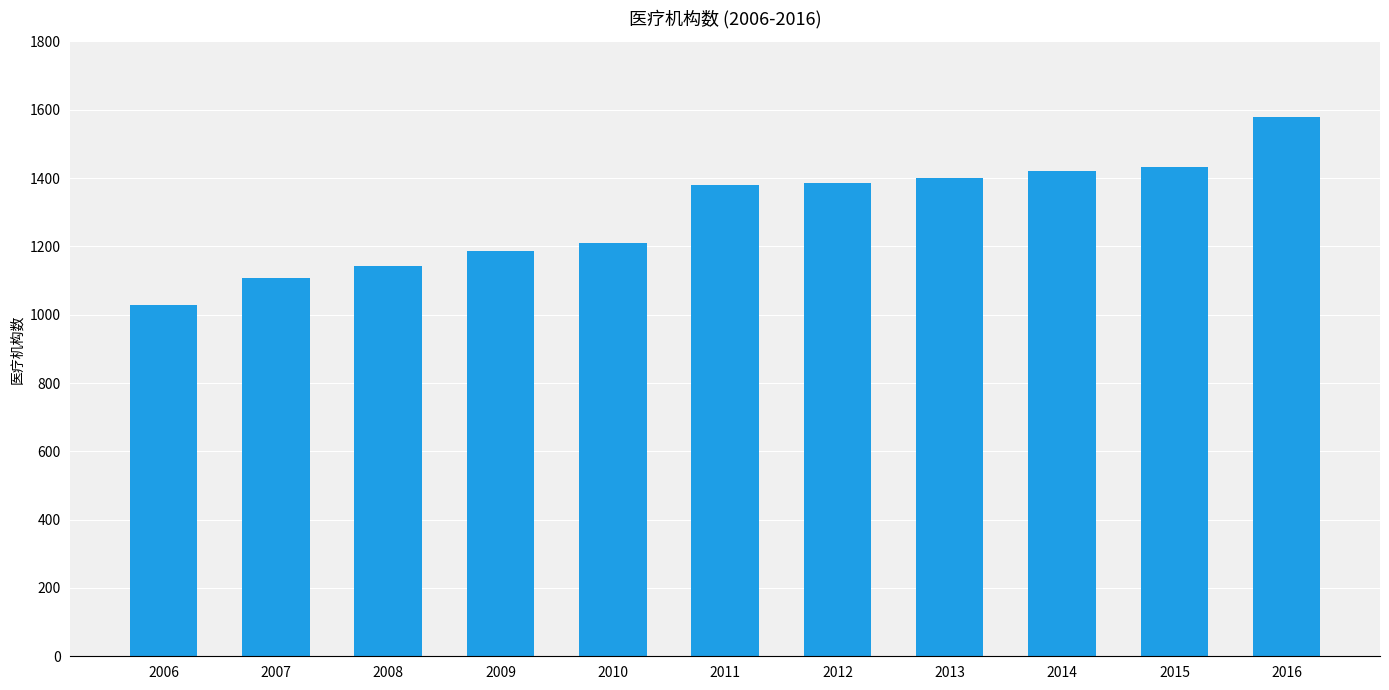

What is the difference between the values at 2007 and 2012?

280